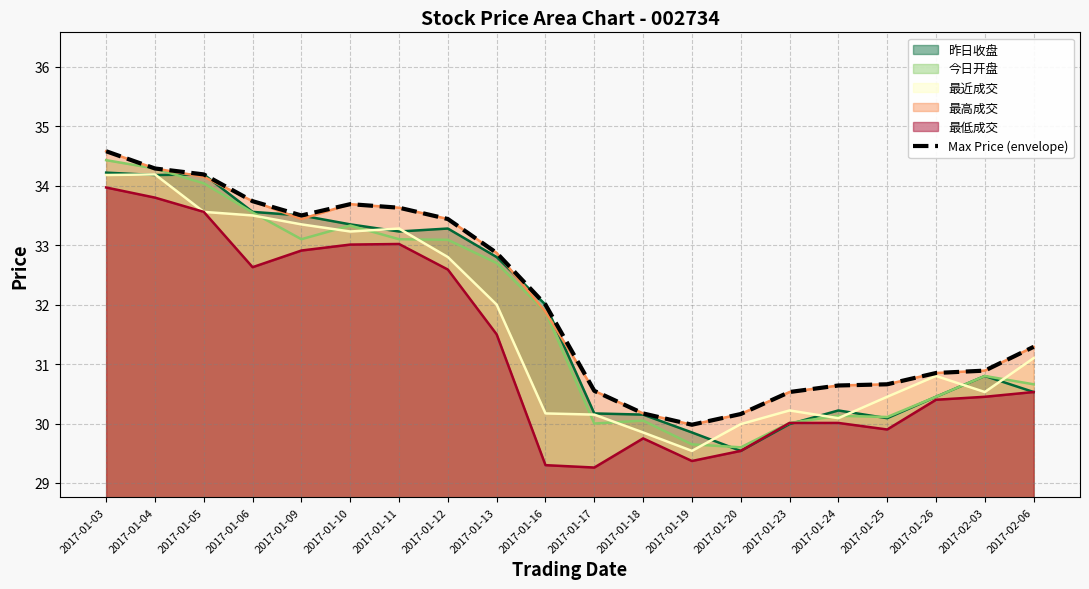

Reading left to right, list all the values displayed in this chart.

34.6	34.3	34.2	33.7	33.5	33.7	33.6	33.4	32.9	32.0	30.6	30.2	30.0	30.2	30.5	30.6	30.7	30.9	30.9	31.3